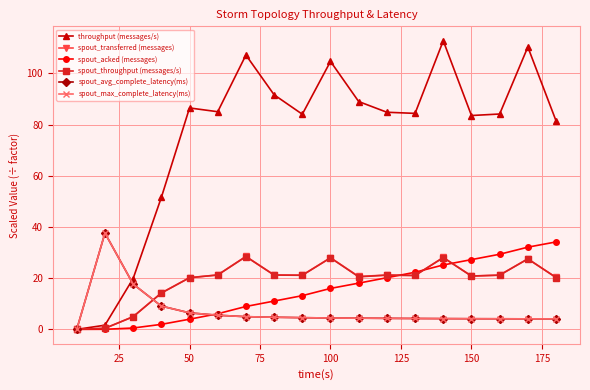

True or false: spout_avg_complete_latency(ms) and spout_max_complete_latency(ms) cross at least once.

False